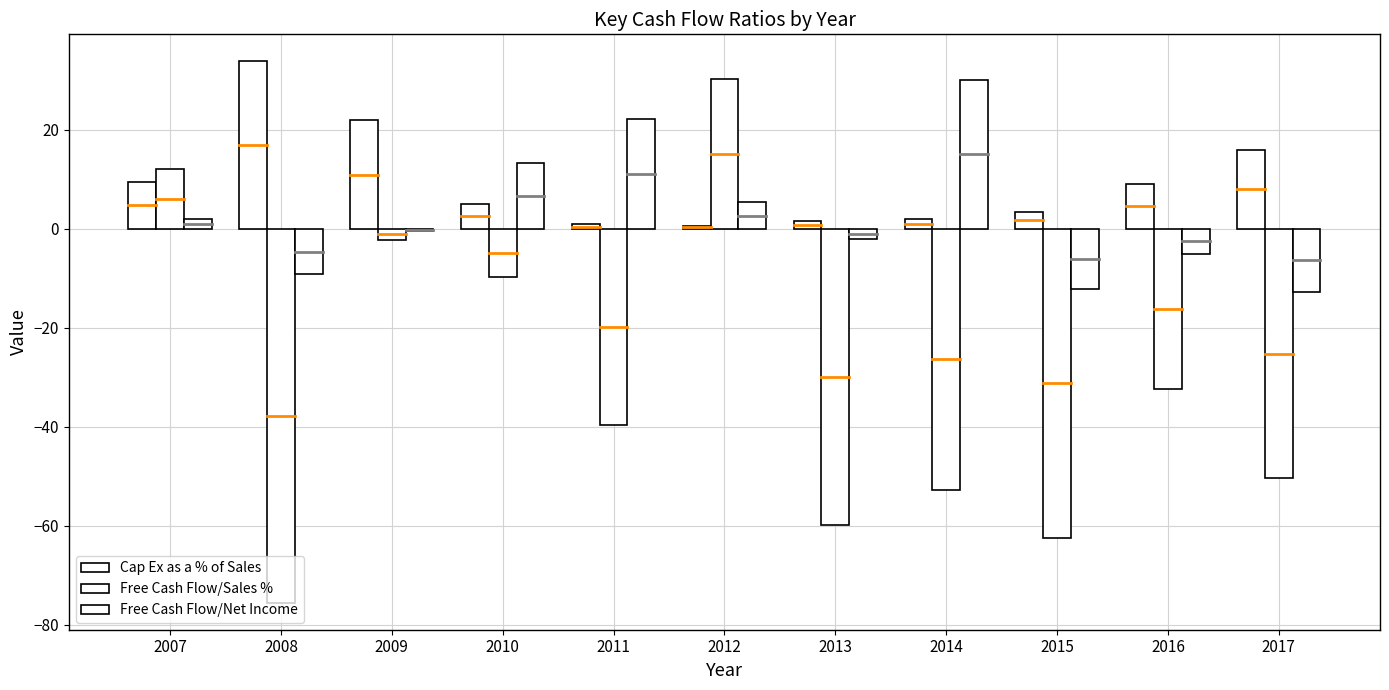

Are the bars horizontal?

No